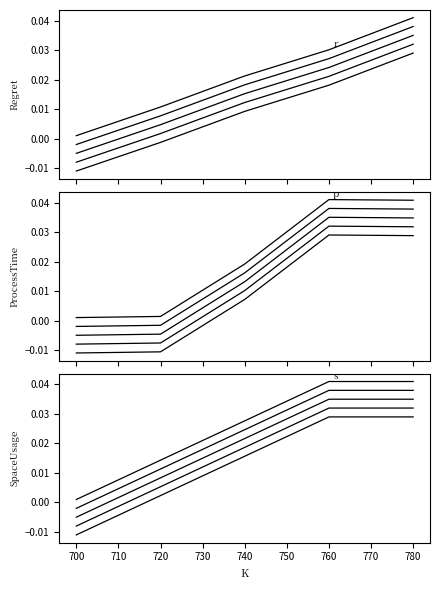

True or false: ProcessTime has a value of -0.0 at 700.

False